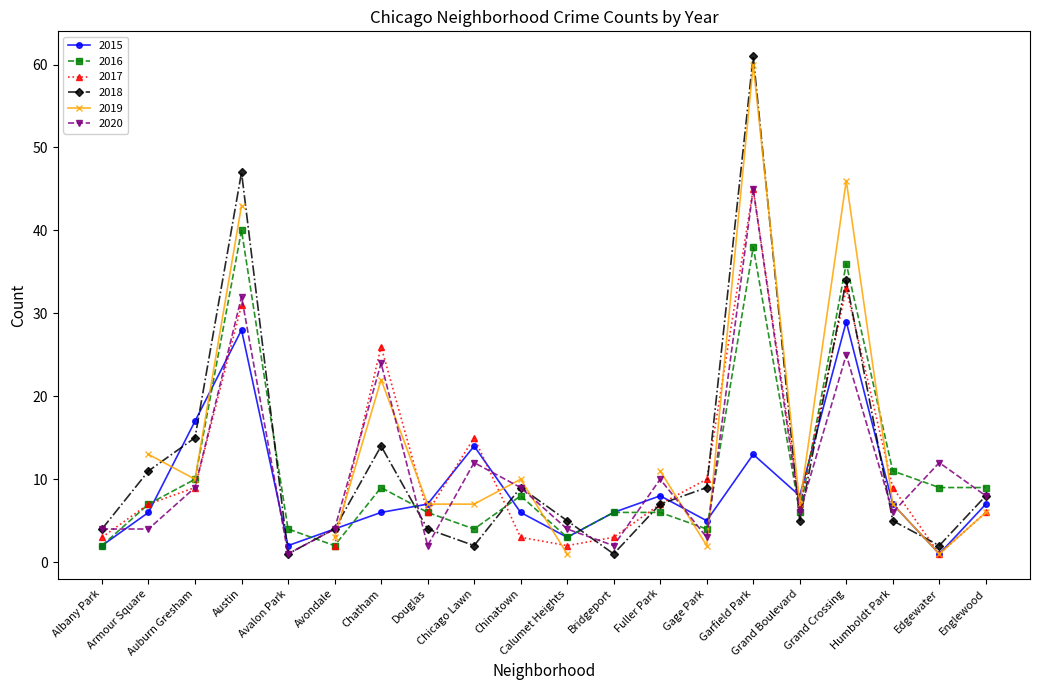

What position from the right is Gage Park?

7